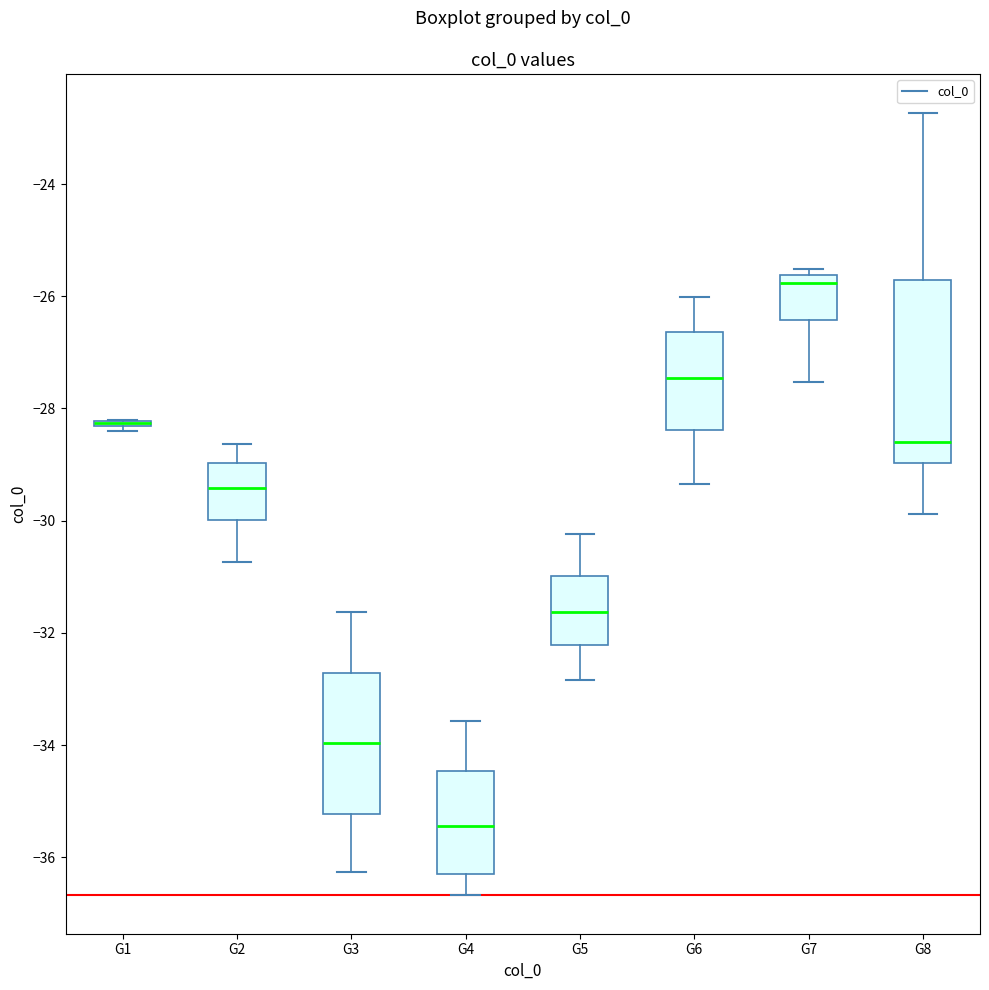

Reading left to right, read every box against the y-axis: the position of its median line, the range the box covers, and the ends of its whiskers. The values are not printed on the chart, so give them approximately, as read against the axis.

G1: box collapsed to a line at -28.2, whiskers -28.4 to -28.2
G2: median -29.4, box -30.0 to -29.0, whiskers -30.8 to -28.6
G3: median -34.0, box -35.2 to -32.8, whiskers -36.2 to -31.6
G4: median -35.4, box -36.4 to -34.4, whiskers -36.6 to -33.6
G5: median -31.6, box -32.2 to -31.0, whiskers -32.8 to -30.2
G6: median -27.4, box -28.4 to -26.6, whiskers -29.4 to -26.0
G7: median -25.8, box -26.4 to -25.6, whiskers -27.6 to -25.6 (just above the box's upper edge)
G8: median -28.6, box -29.0 to -25.8, whiskers -29.8 to -22.8